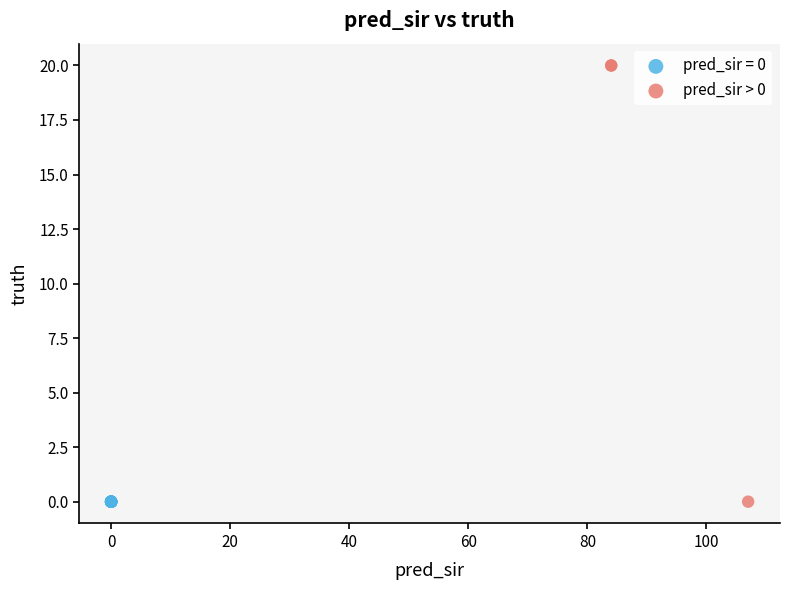

Which series reaches the maximum Y coordinate?

pred_sir > 0